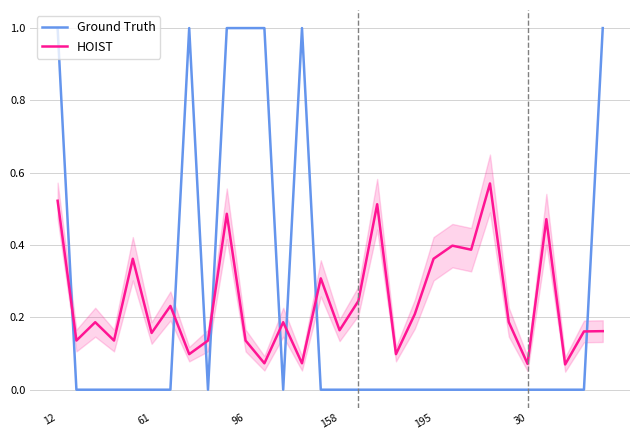

List the series in order of their peak value, highest first.

Ground Truth, HOIST